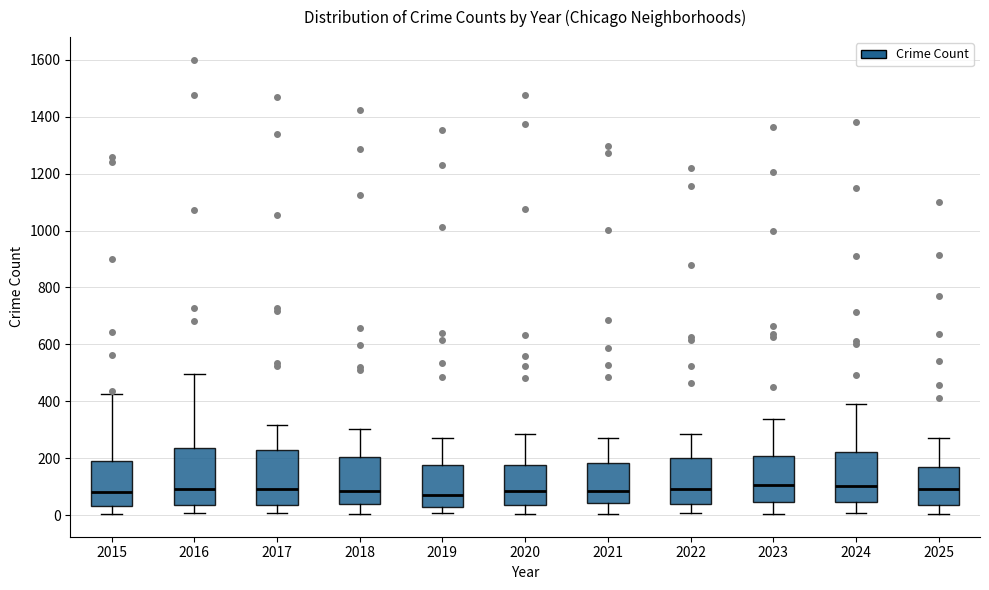

Reading left to right, read every box against the y-axis: the position of its median line, the range the box covers, and the ends of its whiskers. The values are not printed on the chart, so give them approximately, as read against the axis.

2015: median 80, box 40 to 200, whiskers 0 to 420
2016: median 100, box 40 to 240, whiskers 0 to 500
2017: median 100, box 40 to 220, whiskers 0 to 320
2018: median 80, box 40 to 200, whiskers 0 to 300
2019: median 80, box 20 to 180, whiskers 0 to 280
2020: median 80, box 40 to 180, whiskers 0 to 280
2021: median 80, box 40 to 180, whiskers 0 to 280
2022: median 100, box 40 to 200, whiskers 0 to 280
2023: median 100, box 40 to 200, whiskers 0 to 340
2024: median 100, box 40 to 220, whiskers 0 to 400
2025: median 100, box 40 to 160, whiskers 0 to 280